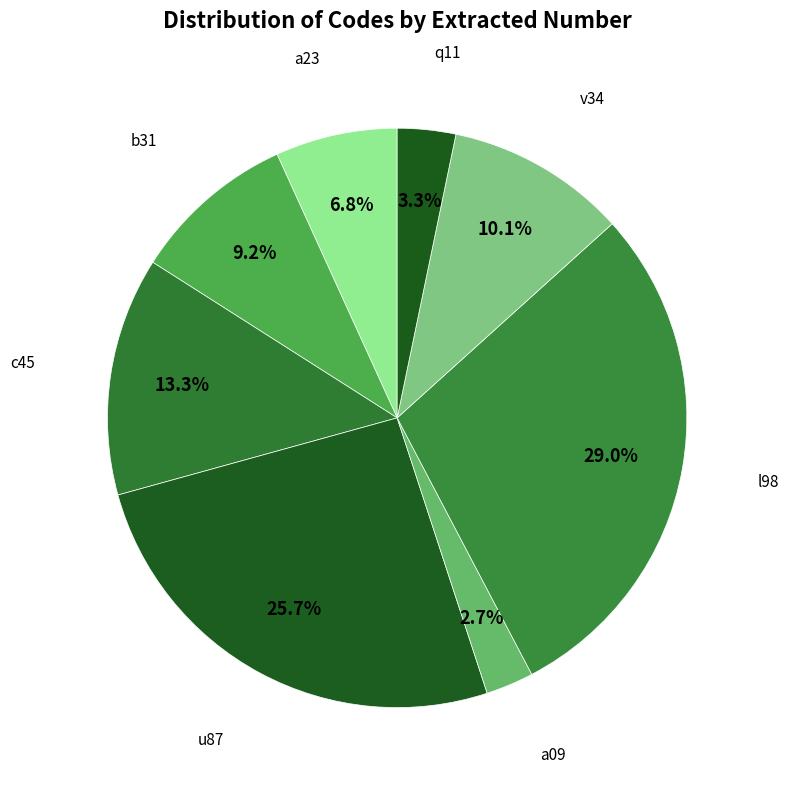

How many slices are in this pie chart?

8